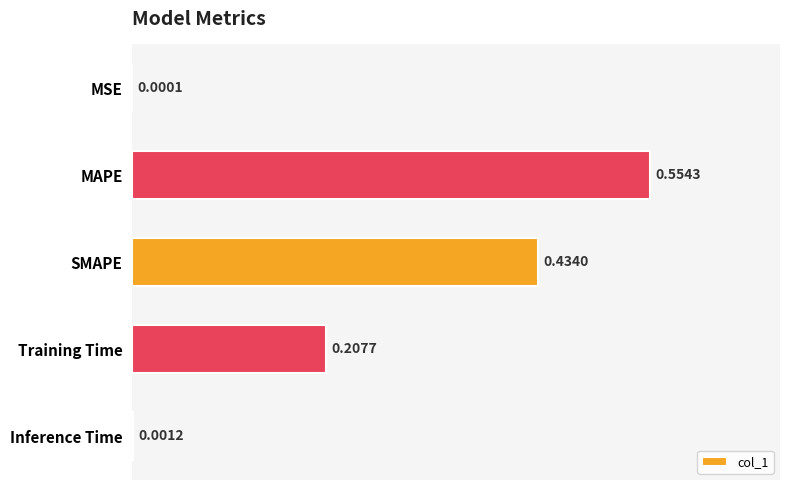

What is the sum of all values?

1.2